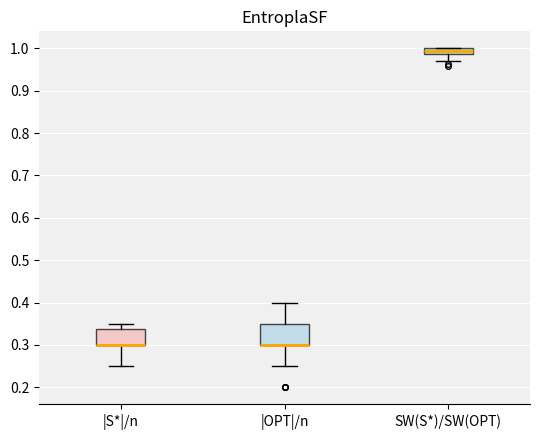

Comparing the boxes themselves (not the whiskers), which one is the tallest?

|OPT|/n